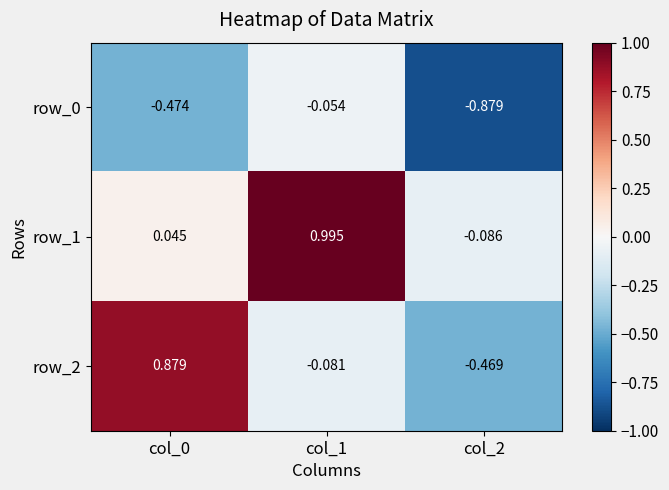

How many data points in row_1 are above 0?

2